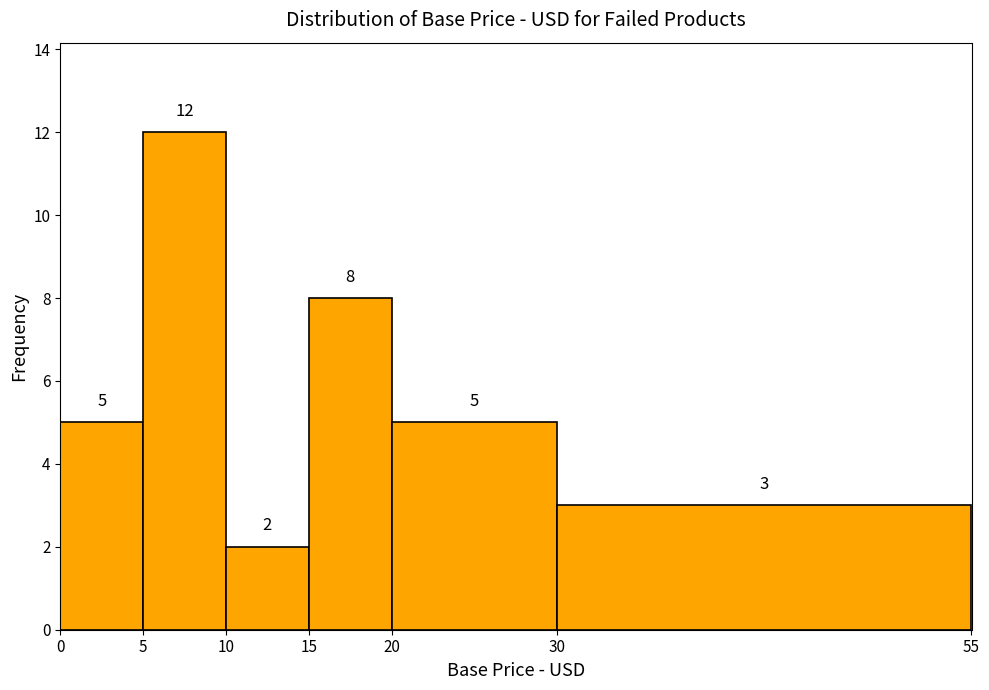

How tall is the bar that spans 10 to 15 on the x-axis?

2